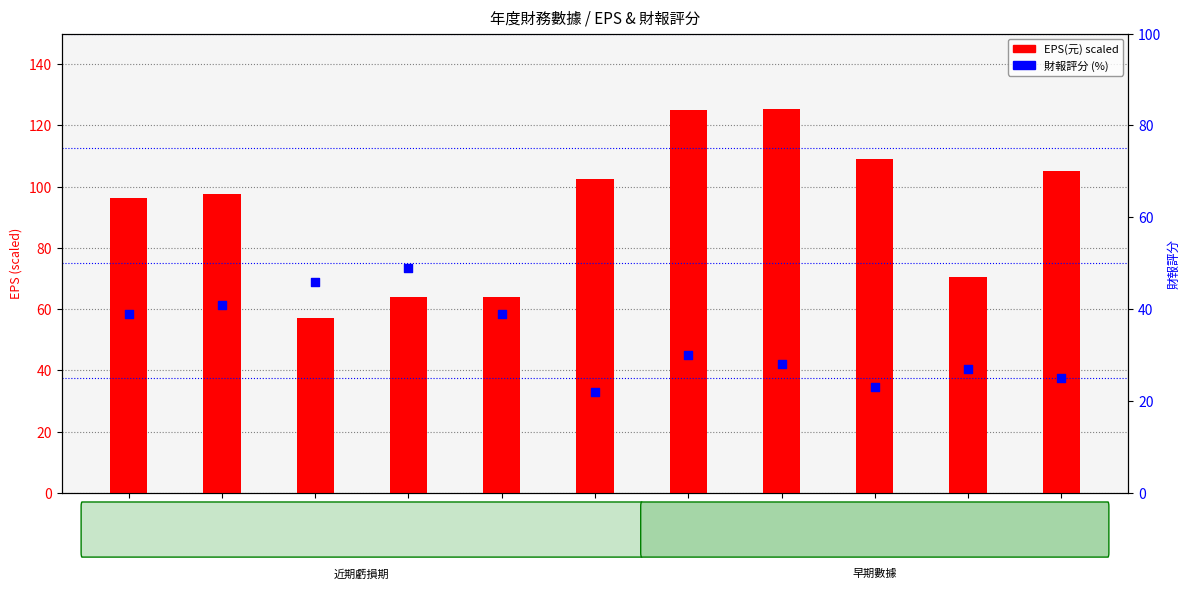

Is the value of 財報評分 at 2018 greater than the value of EPS(元) at 2012?

No